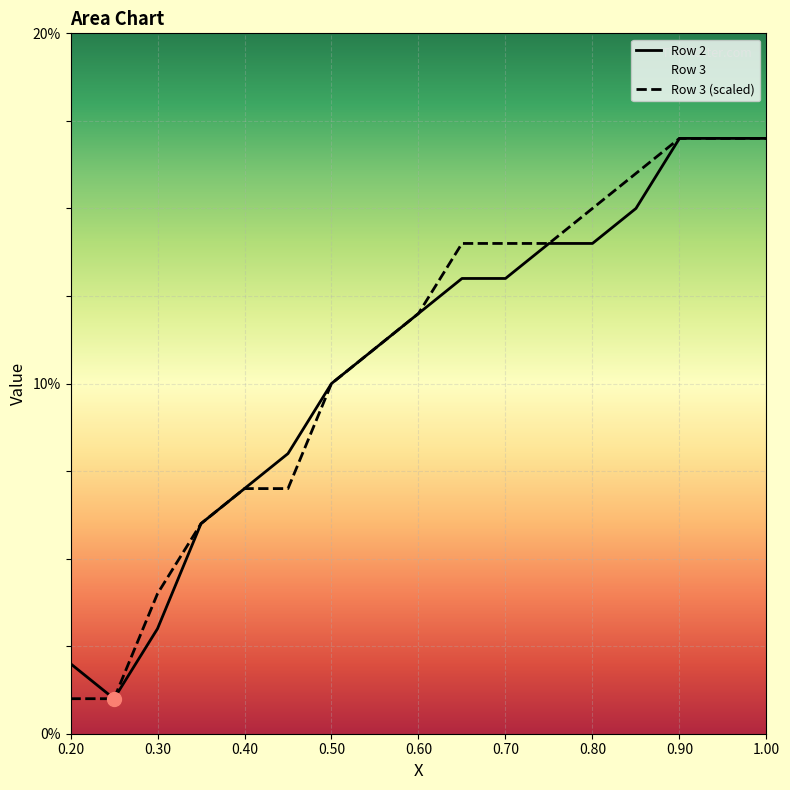

Which series has the largest total across all categories?

Row 3 (scaled)